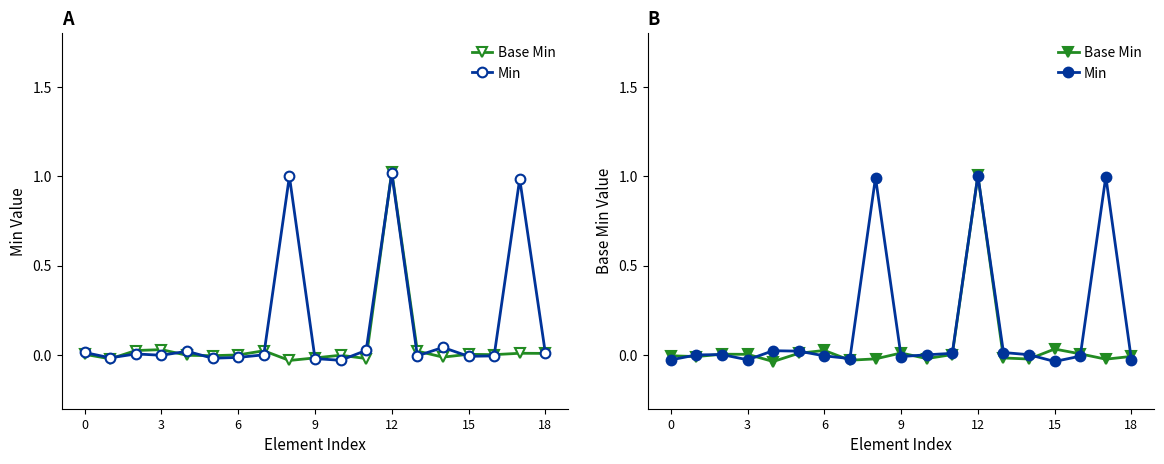

How many negative values does the Min series have?

8